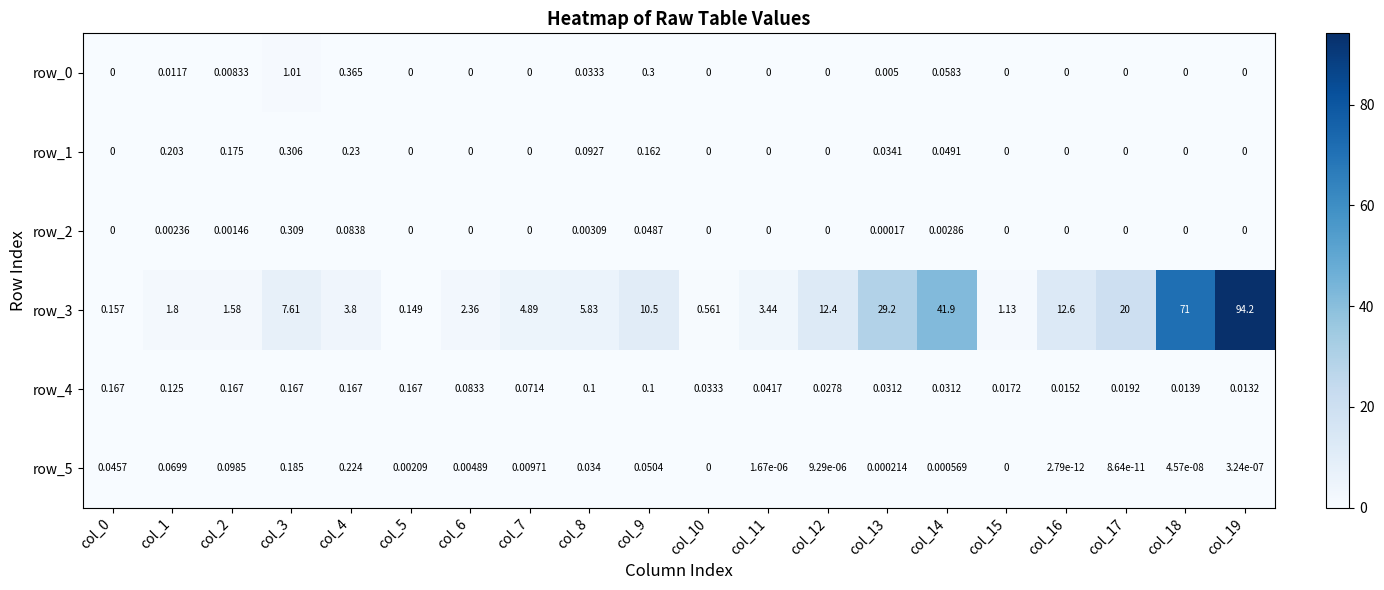

Is the value of row_2 at col_5 greater than the value of row_5 at col_5?

No